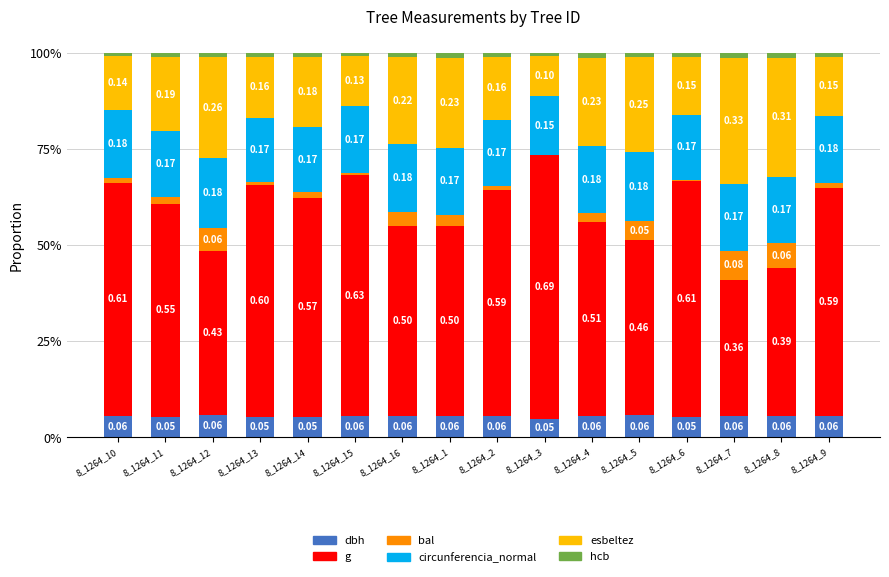

Are the bars horizontal?

No